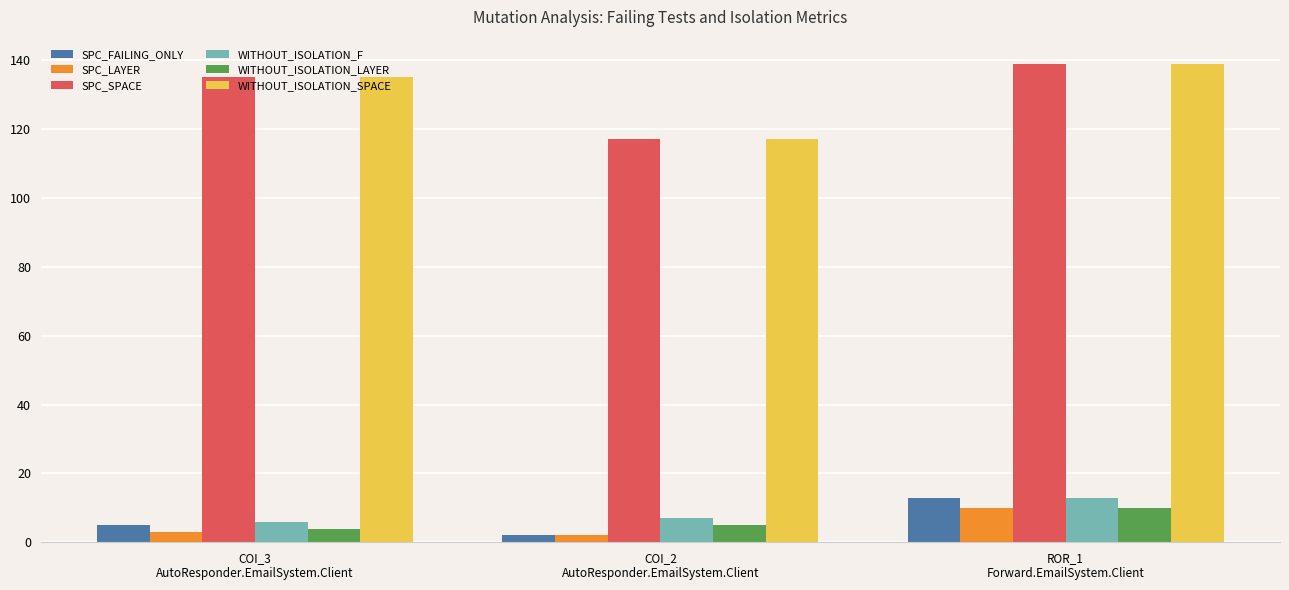

What is the highest value of the WITHOUT_ISOLATION_F series?

13